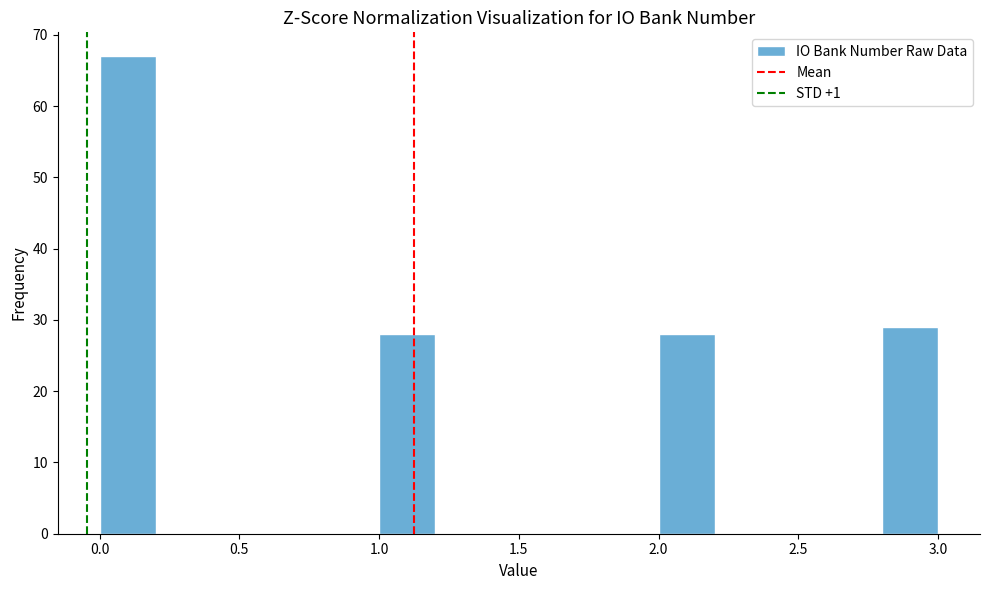

Reading left to right, list every bar in this chart as the range it spans on the x-axis followed by its height. The values are not printed on the chart, so give them approximately, as read against the axis.

0.0 to 0.2: 67
0.2 to 0.4: 0
0.4 to 0.6: 0
0.6 to 0.8: 0
0.8 to 1.0: 0
1.0 to 1.2: 28
1.2 to 1.4: 0
1.4 to 1.6: 0
1.6 to 1.8: 0
1.8 to 2.0: 0
2.0 to 2.2: 28
2.2 to 2.4: 0
2.4 to 2.6: 0
2.6 to 2.8: 0
2.8 to 3.0: 29